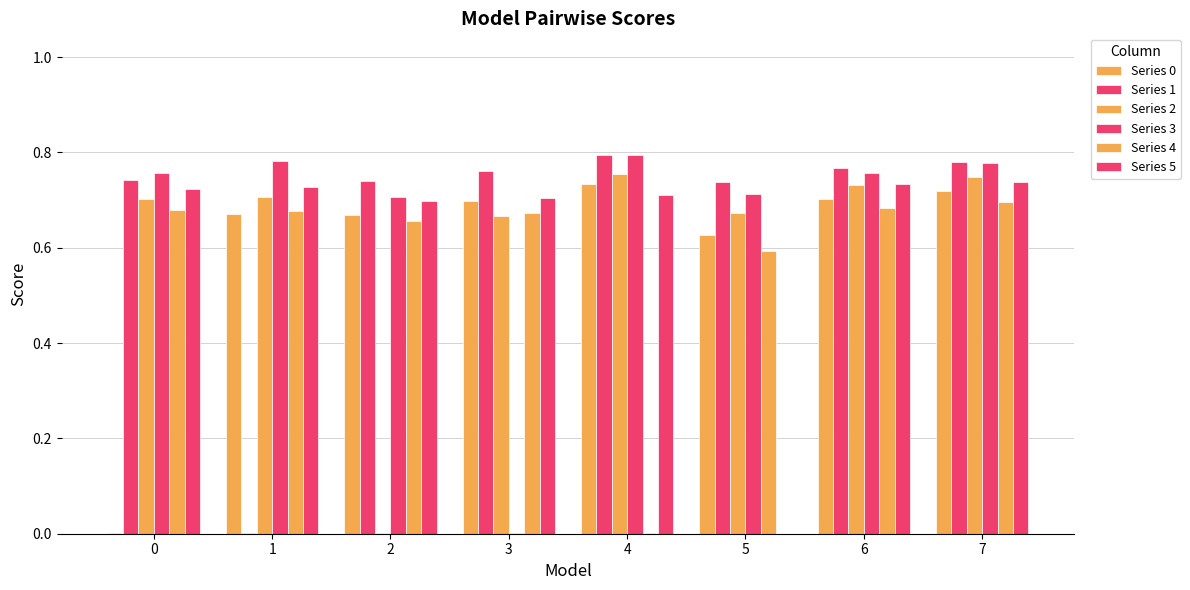

The value of Series 2 at 0 is 0.3. True or false?

False